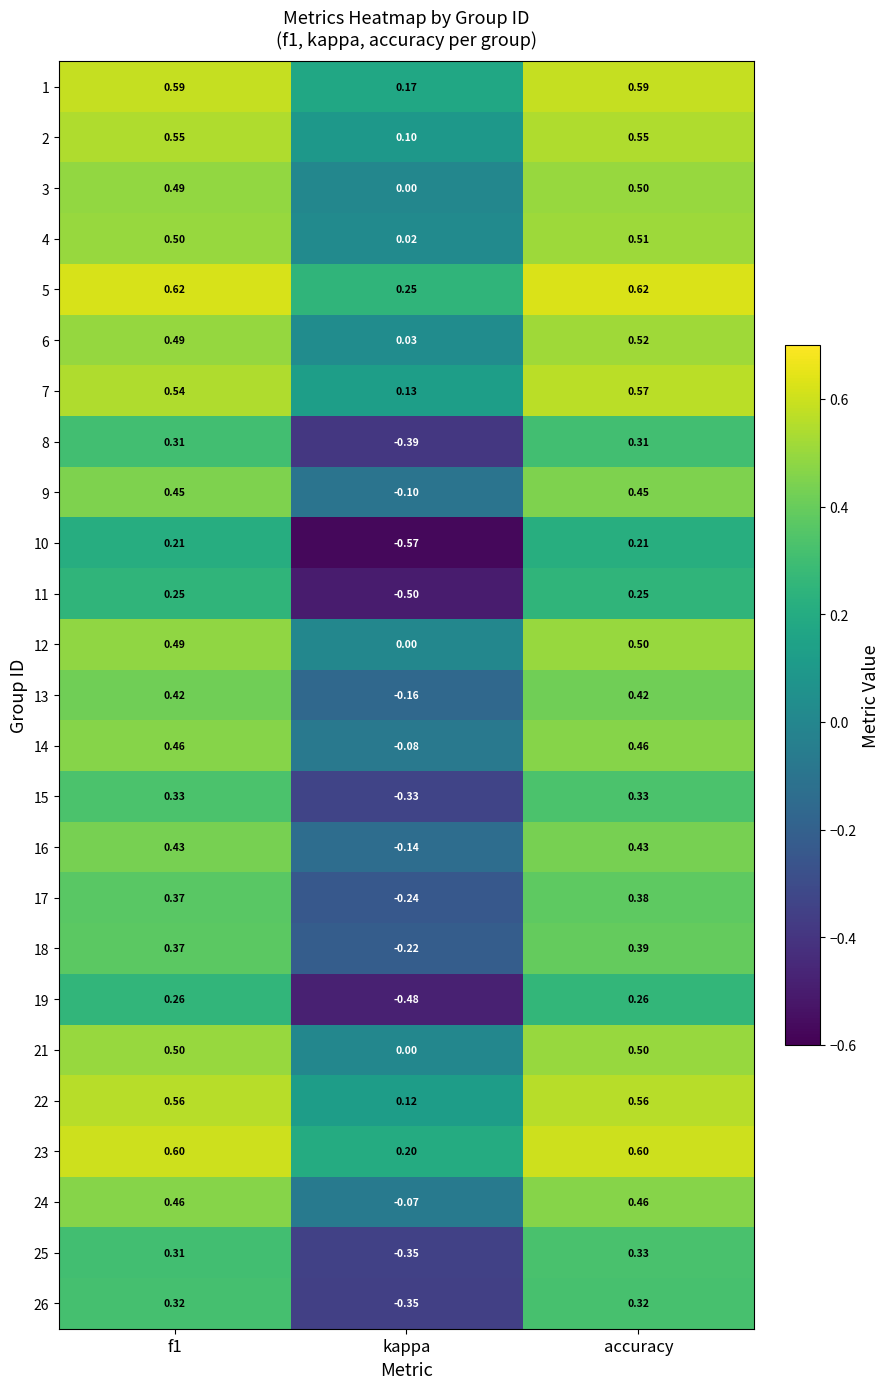

Which series has the widest spread of values?

10